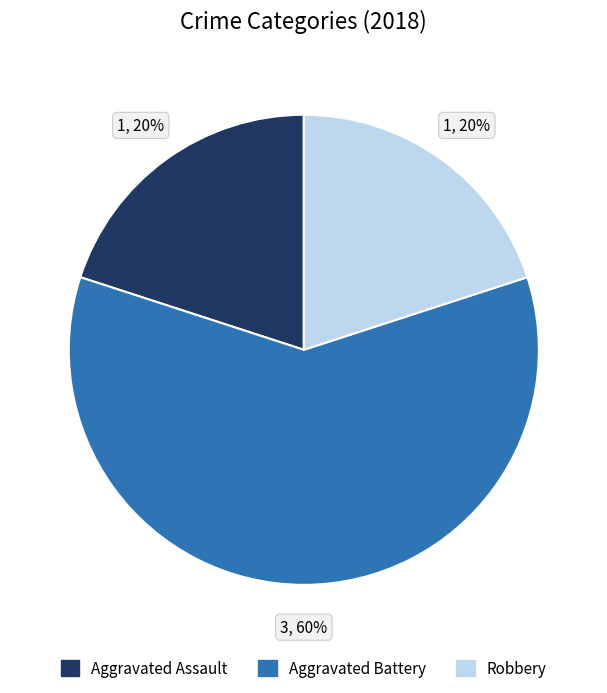

To the nearest percent, what is the average slice percentage?

33%